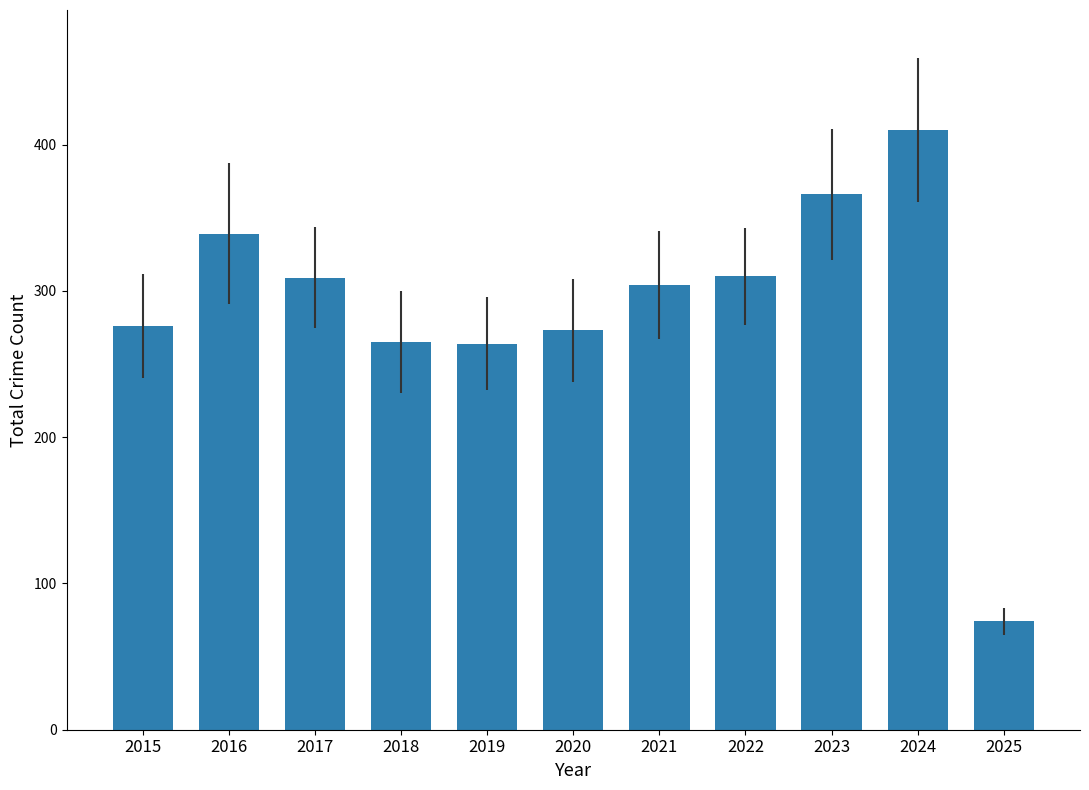

What is the value of the 9th bar from the left?

366